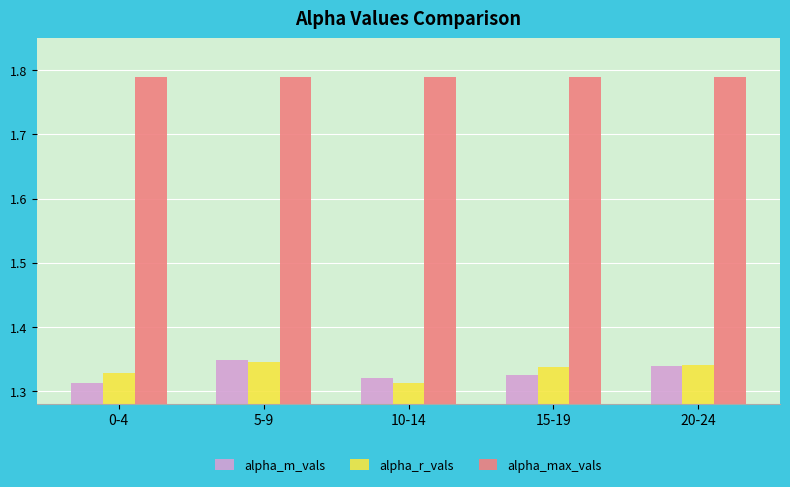

Are the bars grouped side by side (vs. stacked)?

Yes